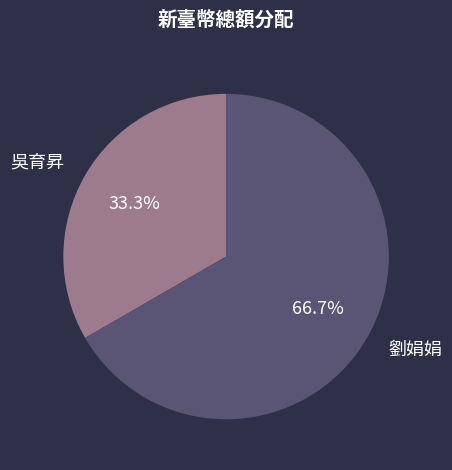

How many segments does this pie chart have?

2